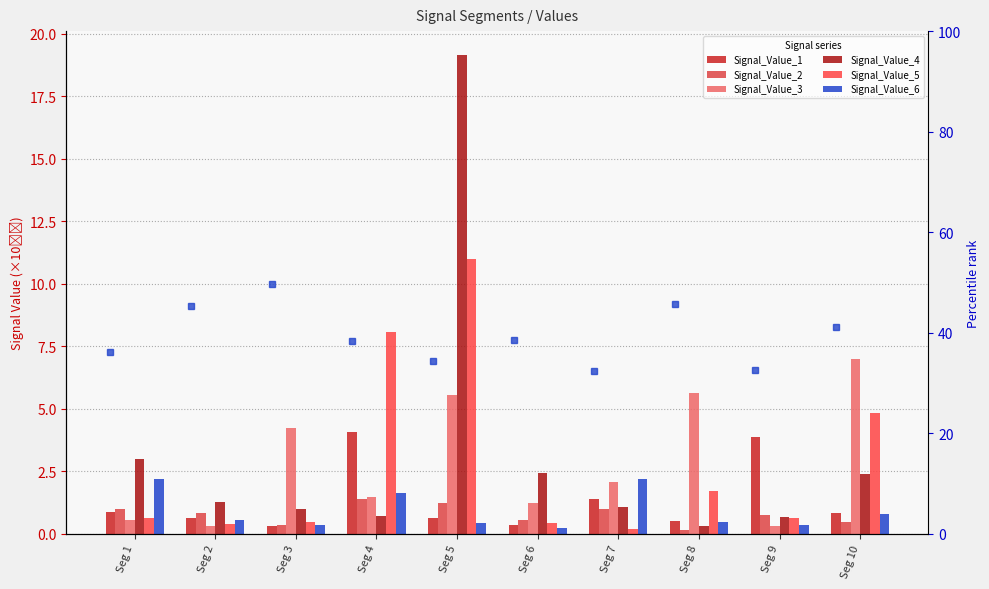

How many series are shown in this chart?

6